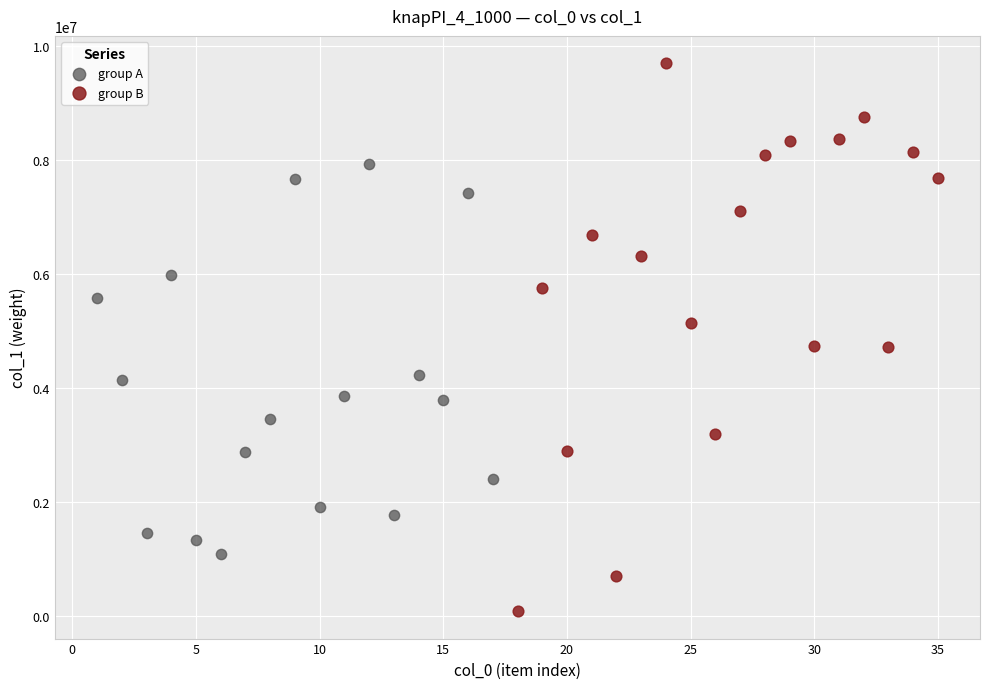

Which series contains the highest Y value?

group B